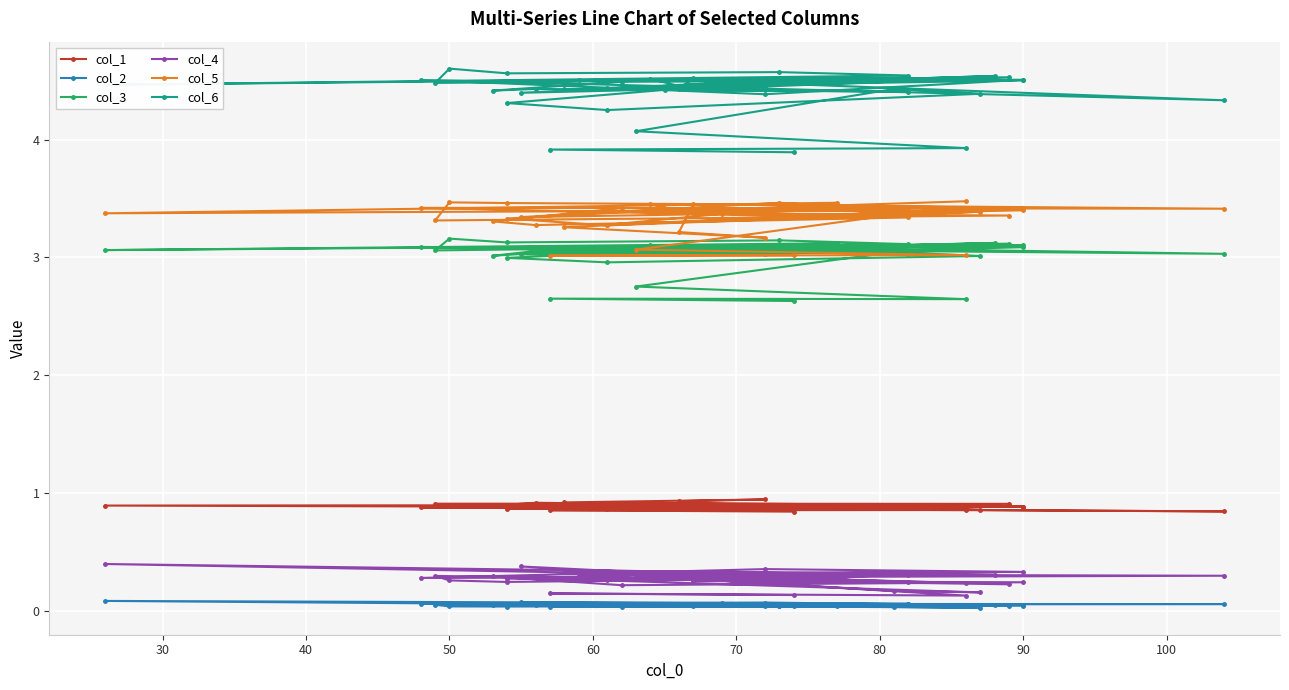

What is the difference between the second highest and minimum values in the col_6 series?

0.7